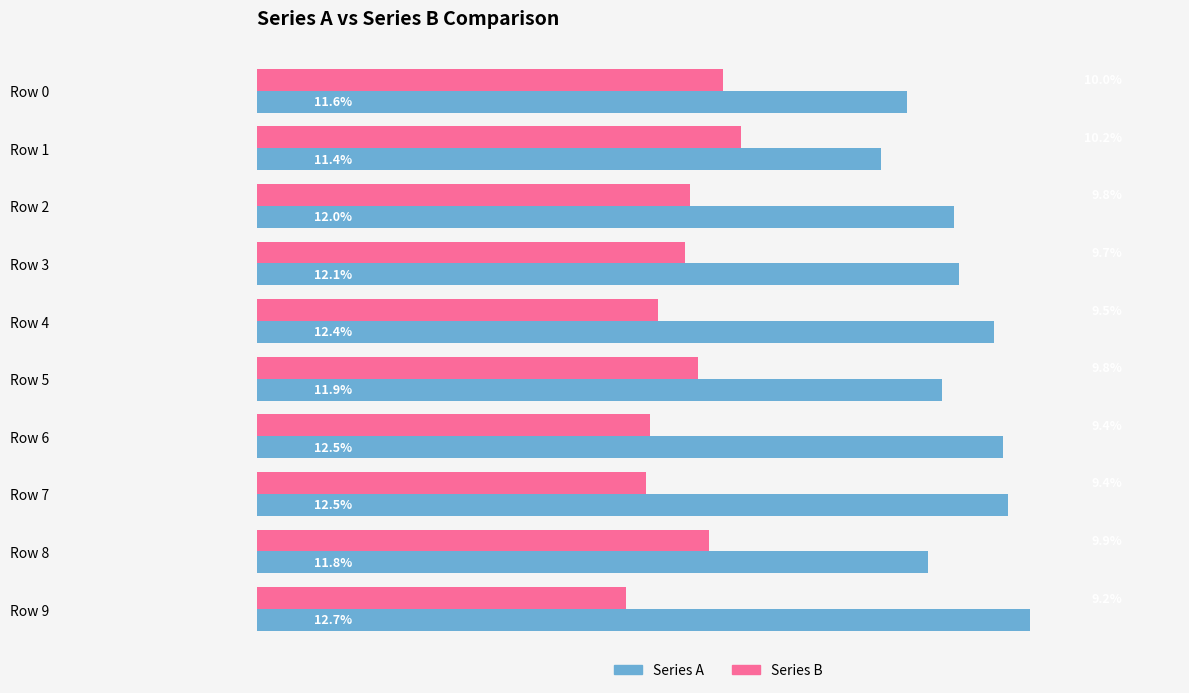

What are all the series names shown in the legend?

Series A, Series B